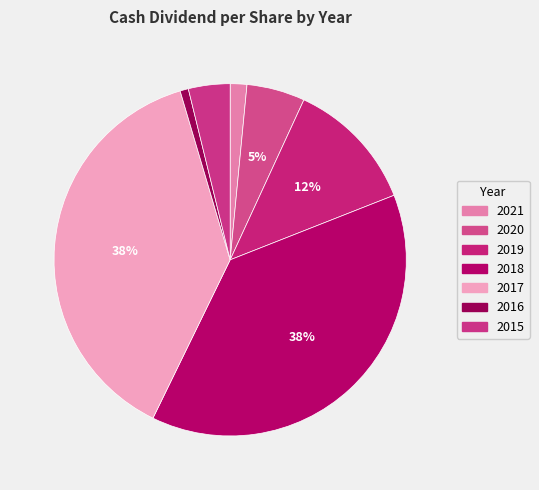

To the nearest percent, what is the average slice percentage?

14%